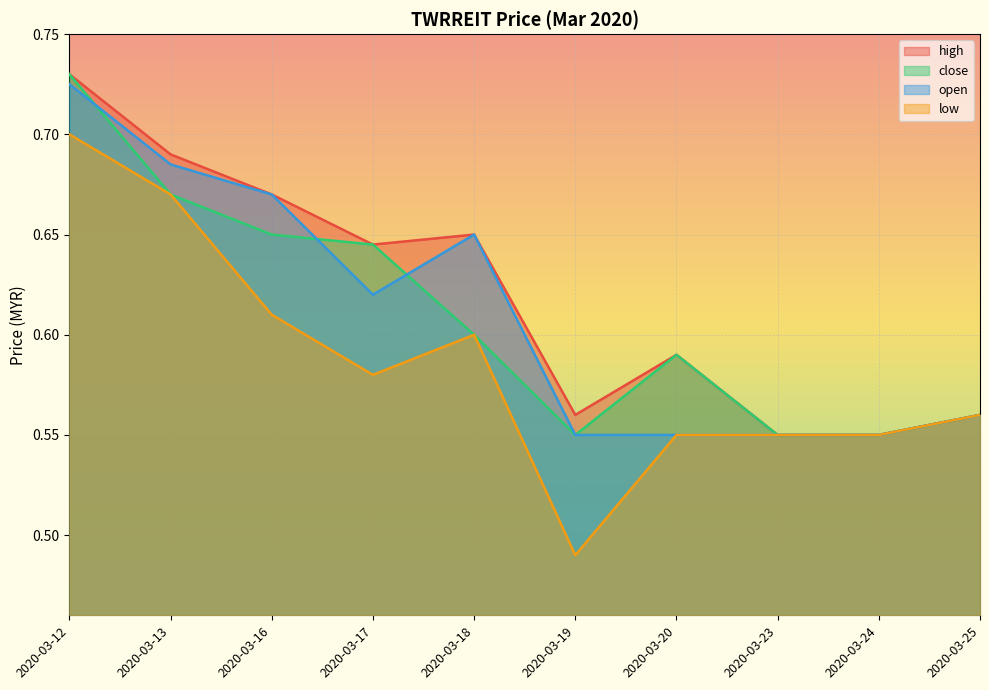

Which has a higher value, 2020-03-13 or 2020-03-16?

2020-03-13